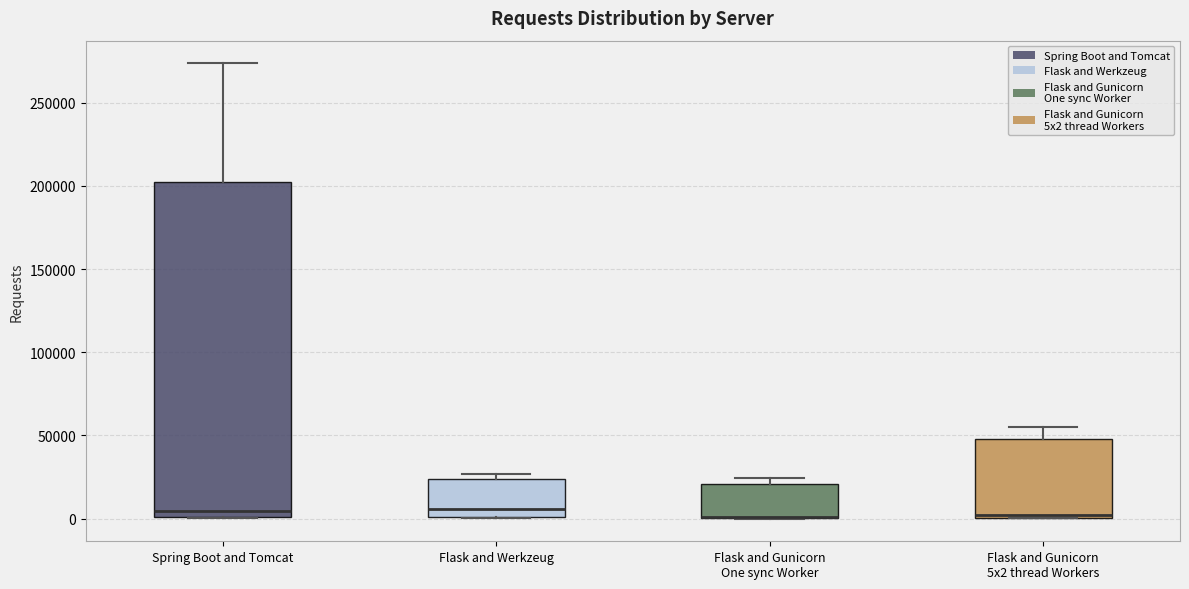

Where is the upper edge of the box for Flask and Gunicorn One sync Worker on the y-axis? The values are not printed on the chart, so give them approximately, as read against the axis.

20000